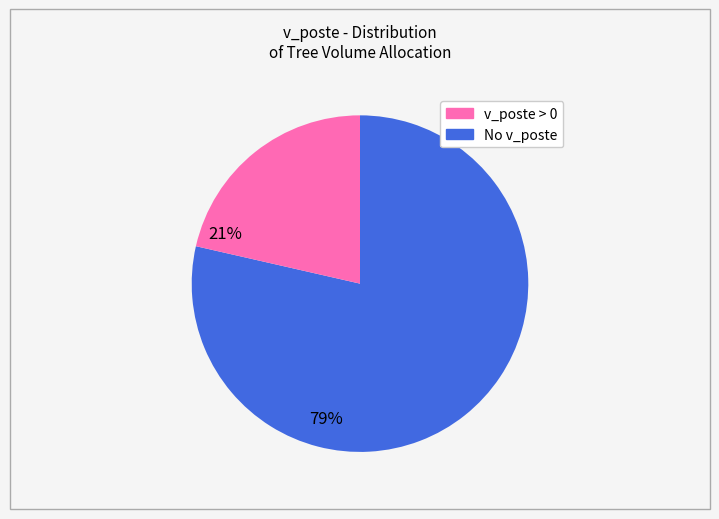

Is there a majority slice in this chart?

Yes